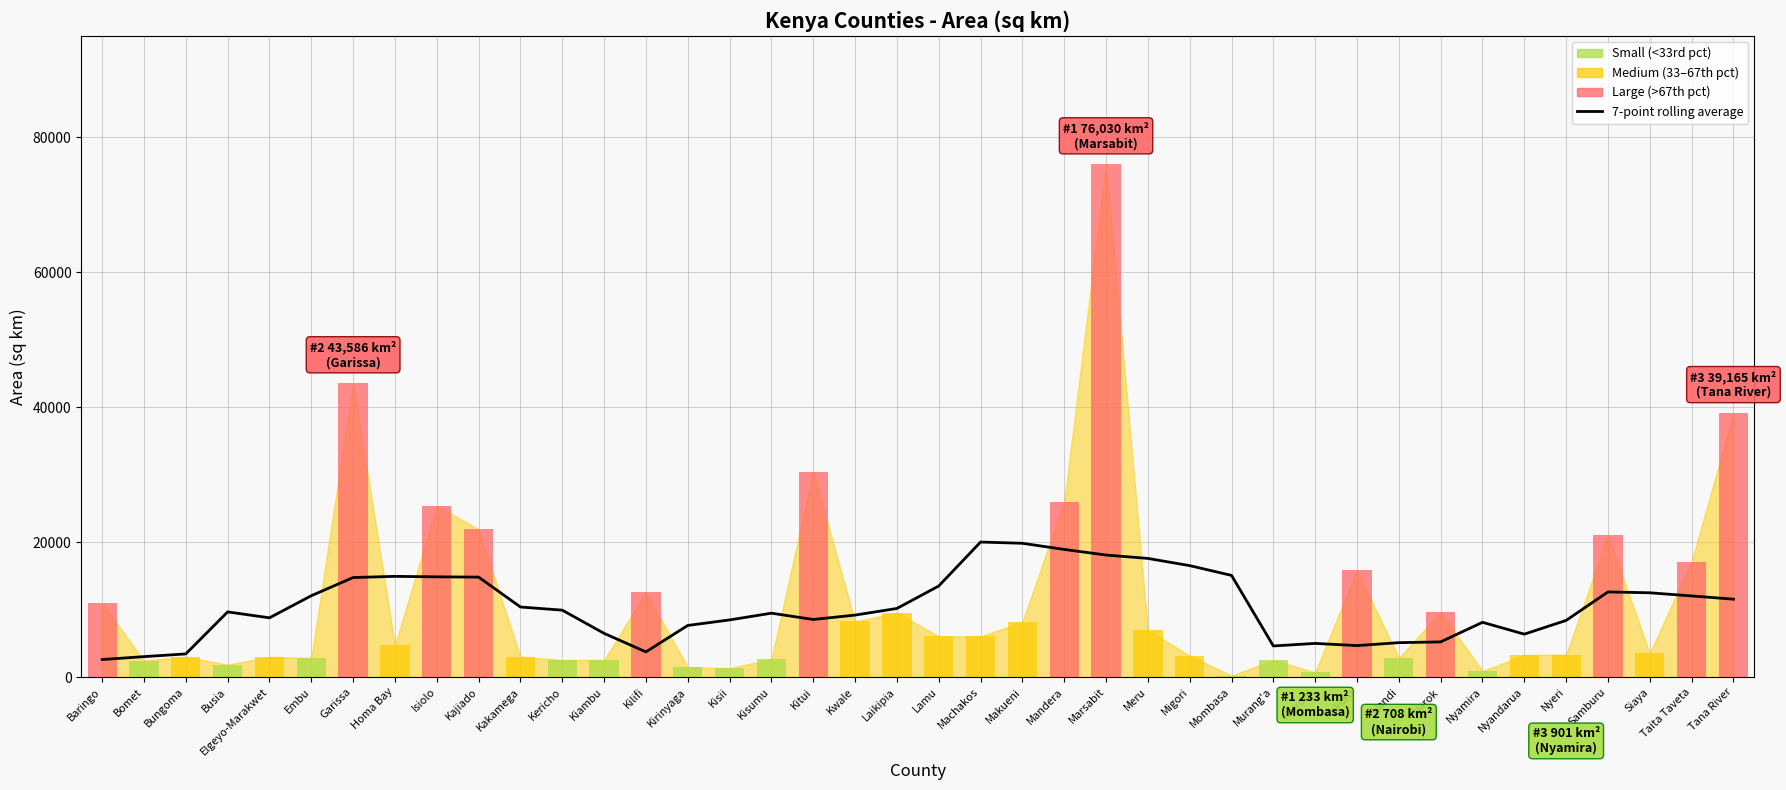

Are the bars horizontal?

No